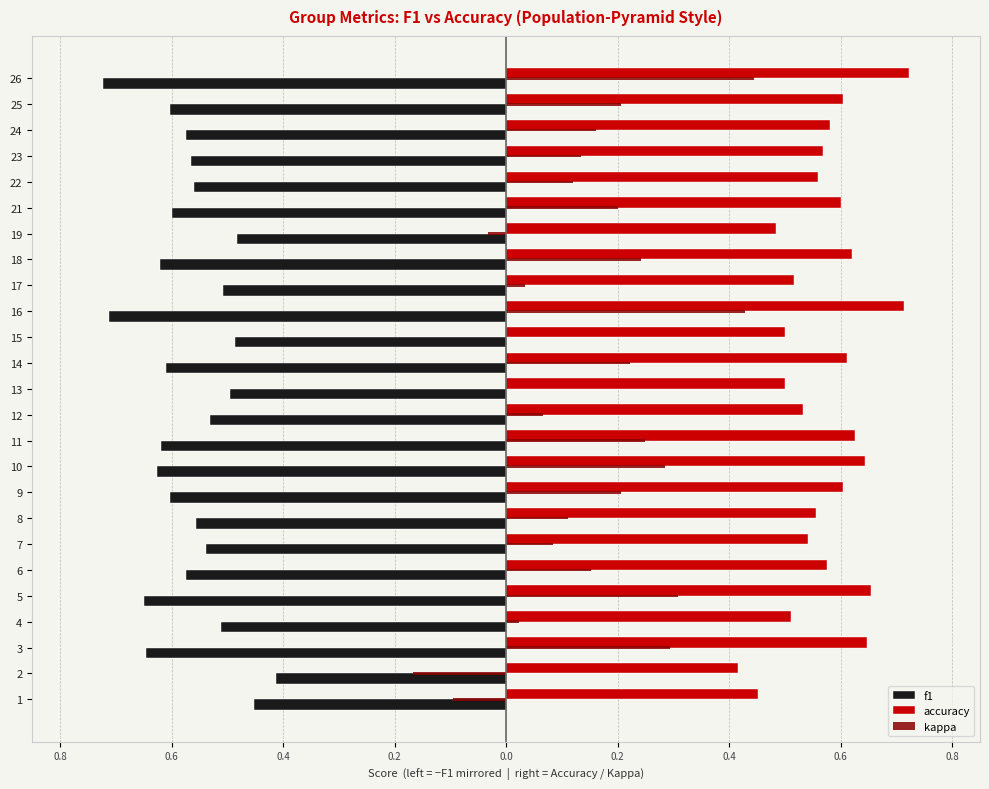

How many values in kappa are below zero?

3